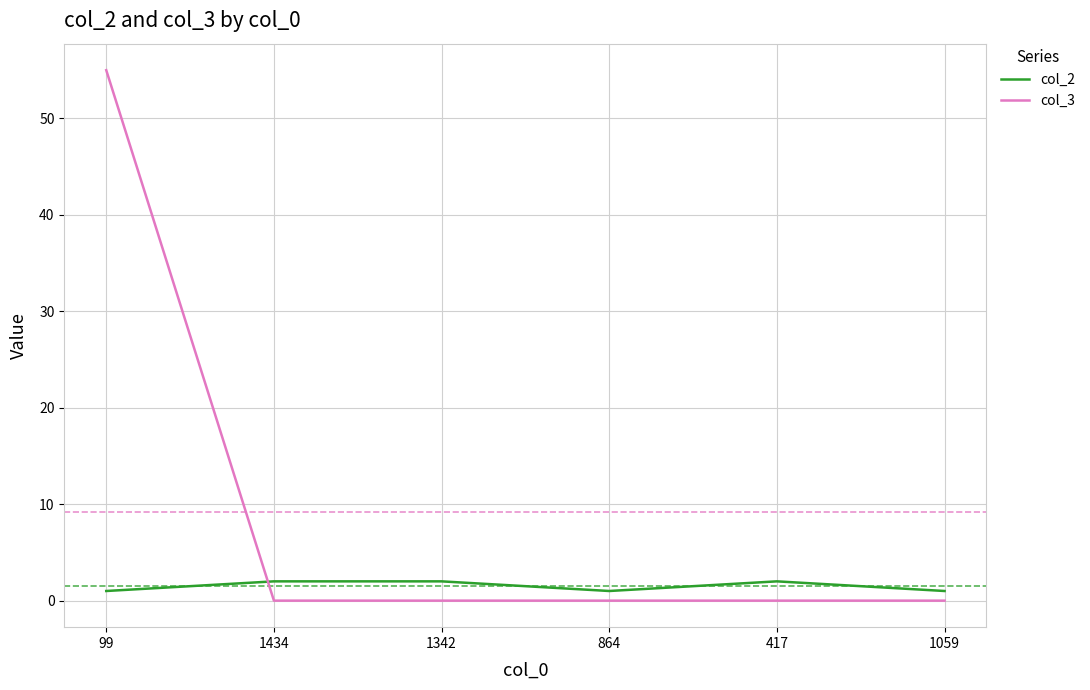

True or false: col_2 has a value of 1 at 1059.

True